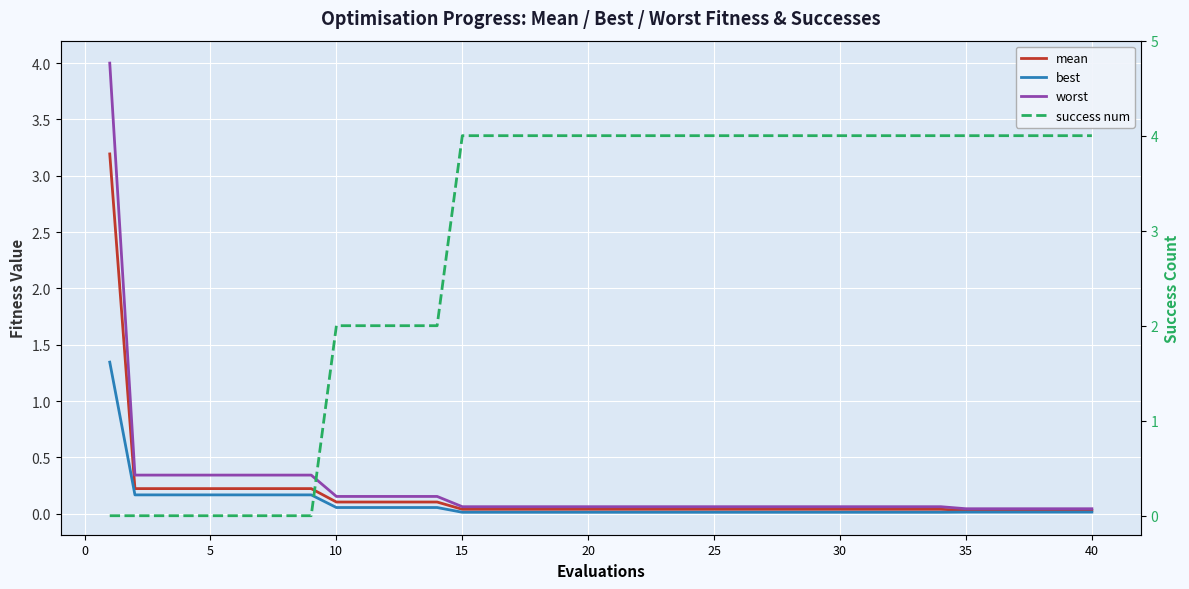

What is the difference between the maximum and minimum values in the worst series?

4.0